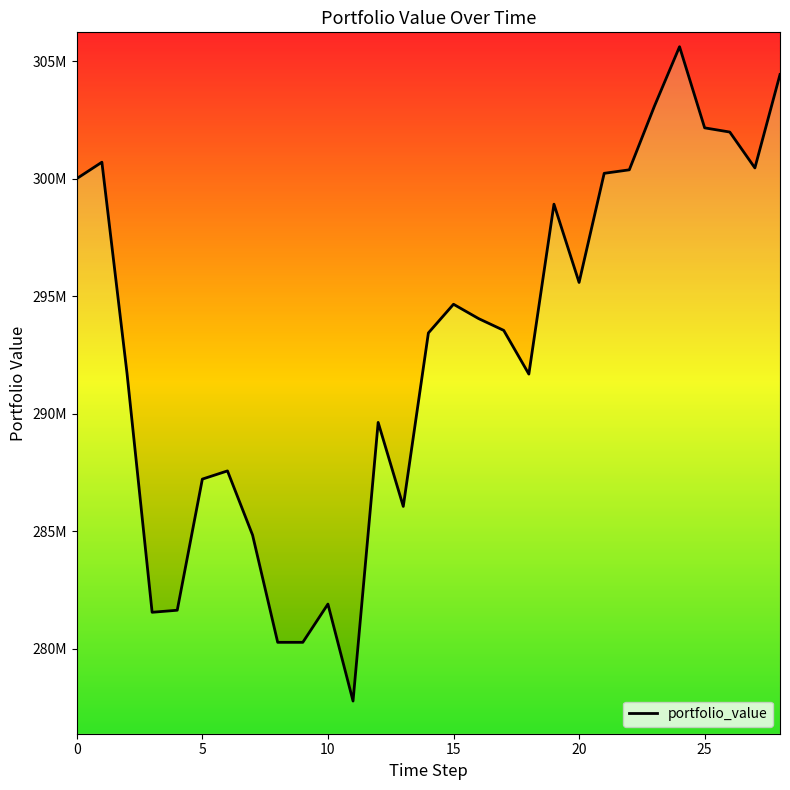

Reading right to left, what are all the values shown in this chart?

28=304426272.9	27=300453323.0	26=301979345.9	25=302157860.6	24=305609145.3	23=303080186.7	22=300372713.4	21=300223951.1	20=295582568.3	19=298911599.5	18=291685474.4	17=293543620.8	16=294045025.4	15=294655047.2	14=293435003.6	13=286056644.9	12=289629629.6	11=277777777.8	10=281902687.0	9=280275962.2	8=280275962.2	7=284836601.3	6=287567175.0	5=287218591.1	4=281641249.1	3=281554103.1	2=291721132.9	1=300697167.8	0=300000000.0